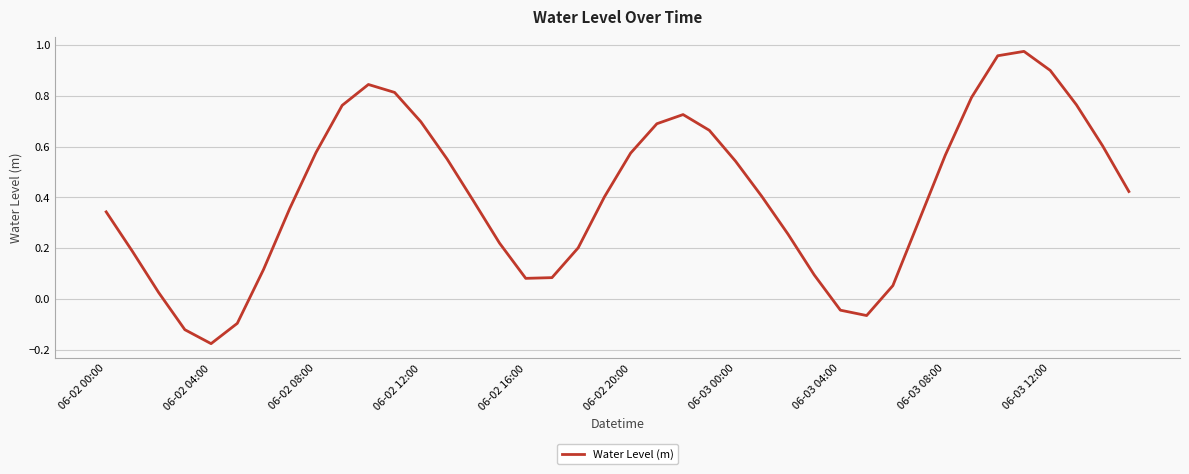

What is the difference between the maximum and minimum values?

1.1